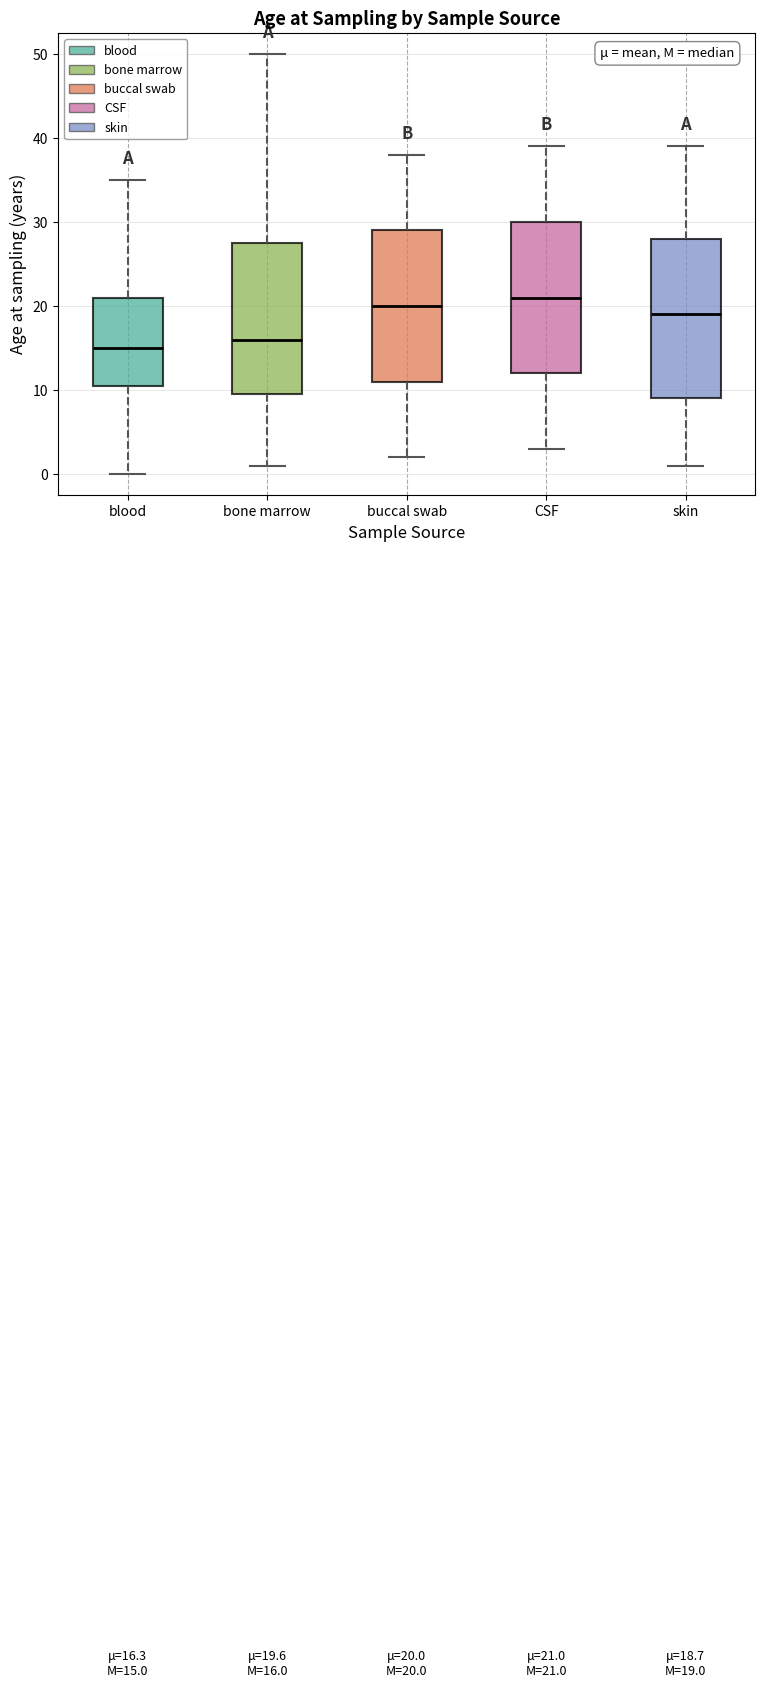

Comparing the boxes themselves (not the whiskers), which one is the tallest?

skin